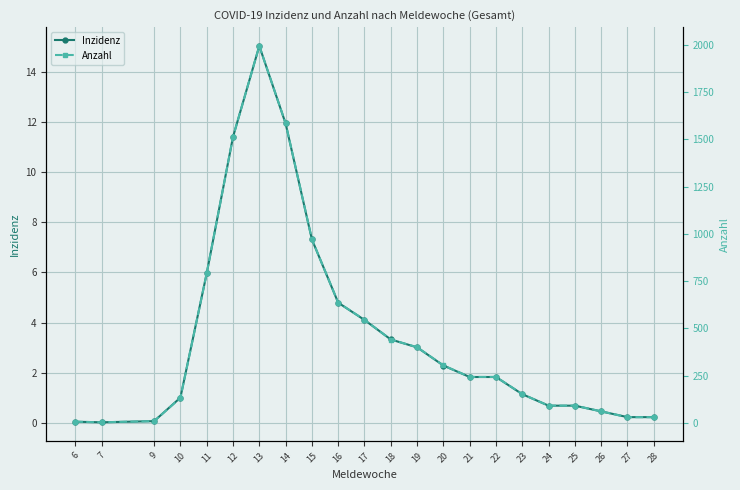

Where is the first local maximum for Inzidenz?

13